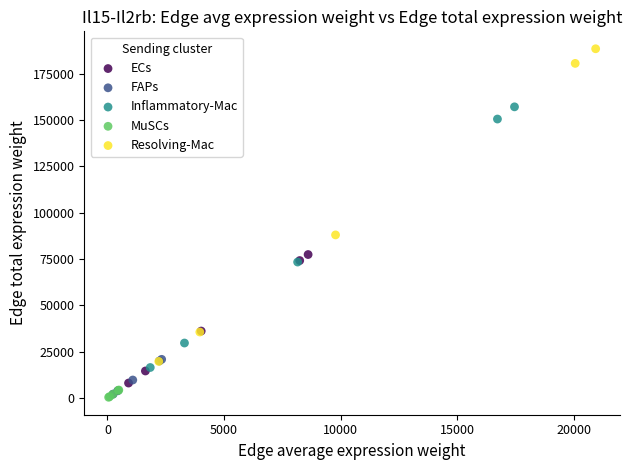

Which series reaches the maximum Y coordinate?

Resolving-Mac